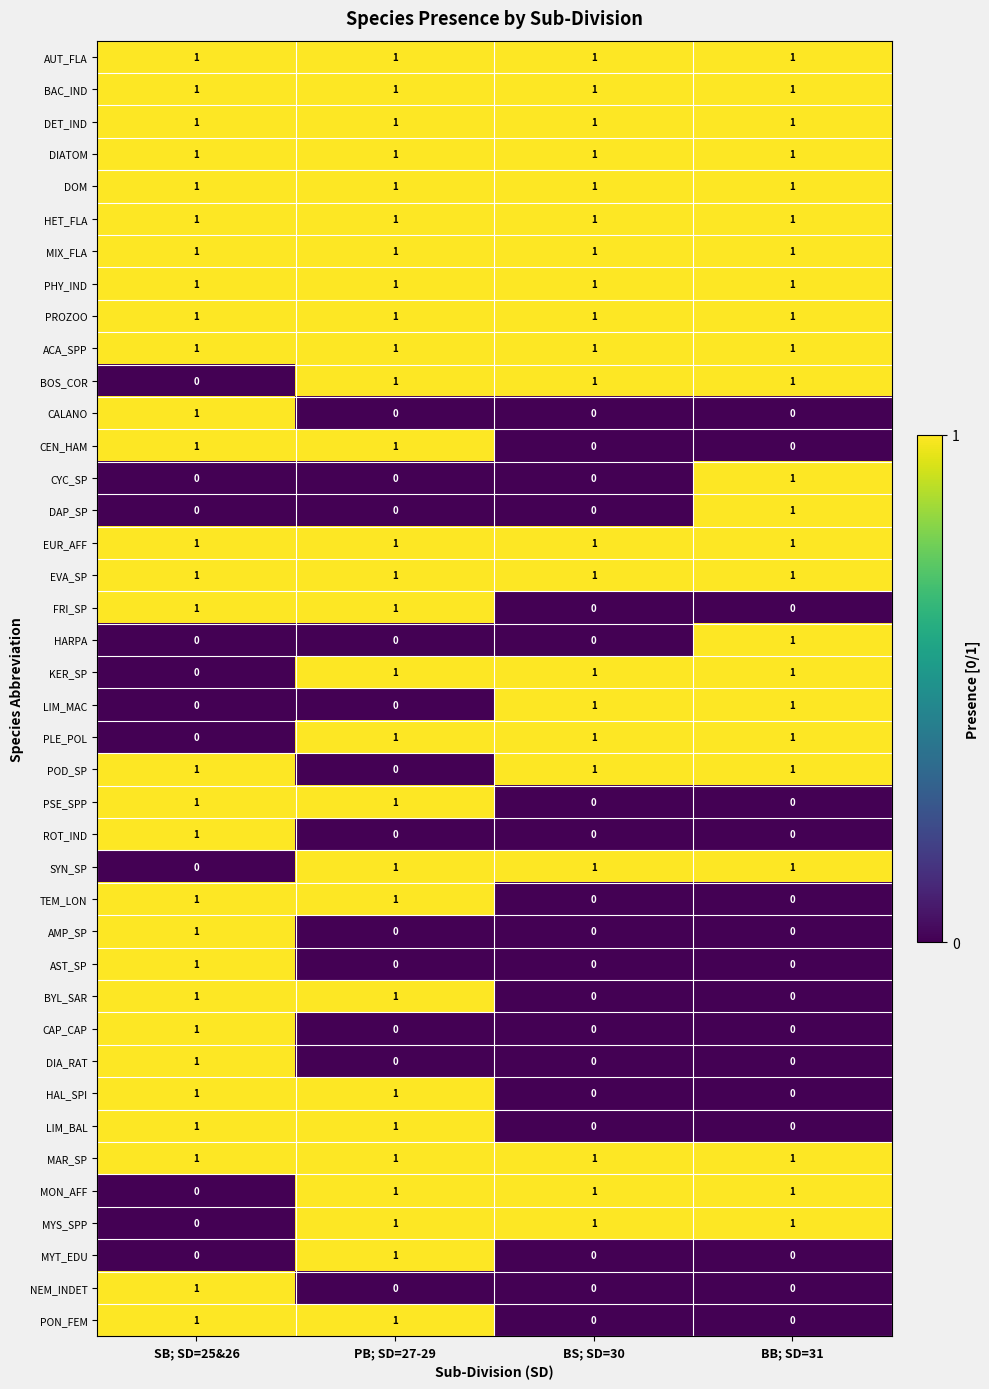

How many data points does each series have?

4